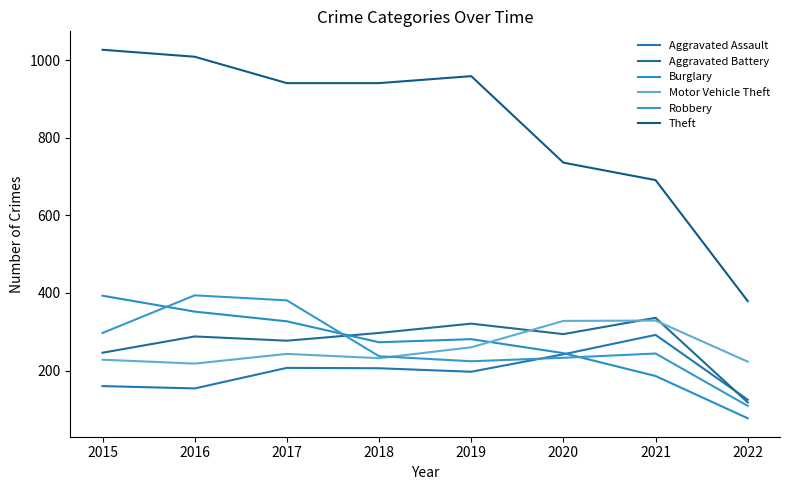

What is the minimum value shown in the chart?

77